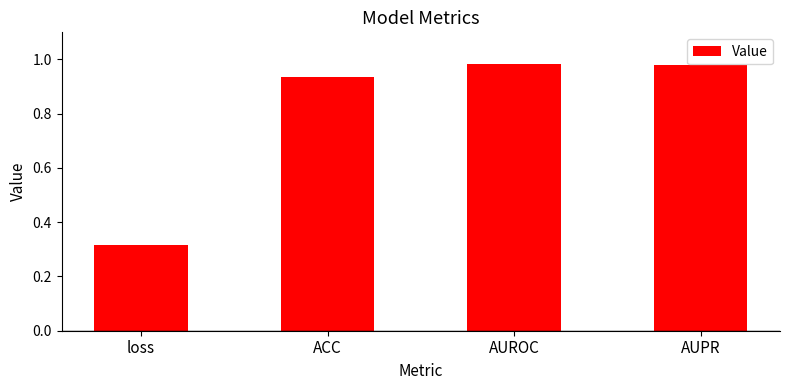

The chart shows a value of 1.5 at AUROC. True or false?

False